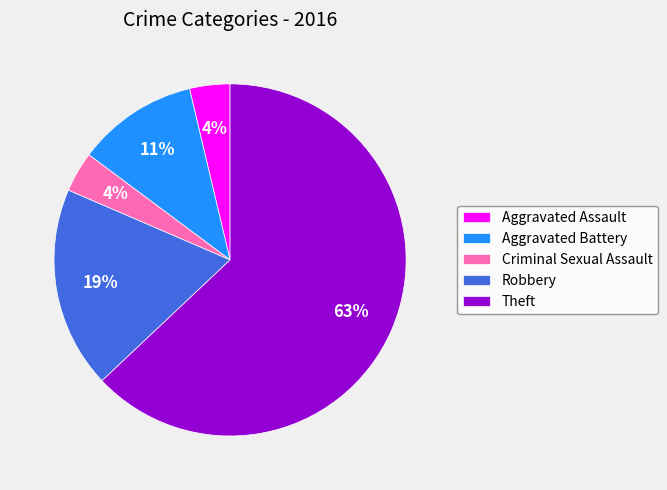

How many slices are in this pie chart?

5